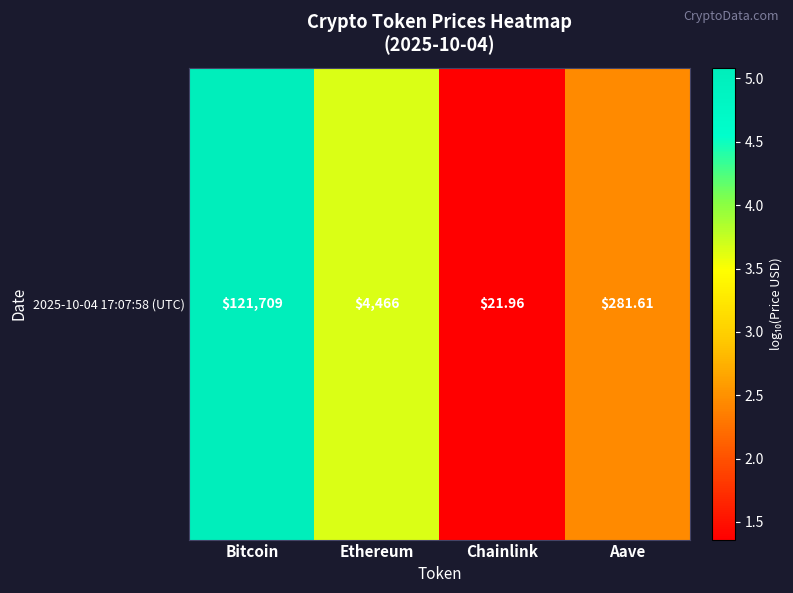

Rank the categories by value from lowest to highest.

Chainlink, Aave, Ethereum, Bitcoin